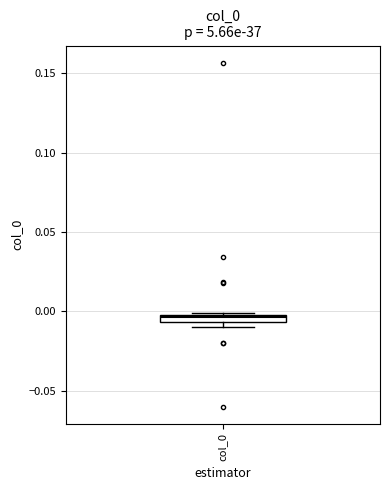

Where is the upper edge of the box for col_0 on the y-axis? The values are not printed on the chart, so give them approximately, as read against the axis.

0.000